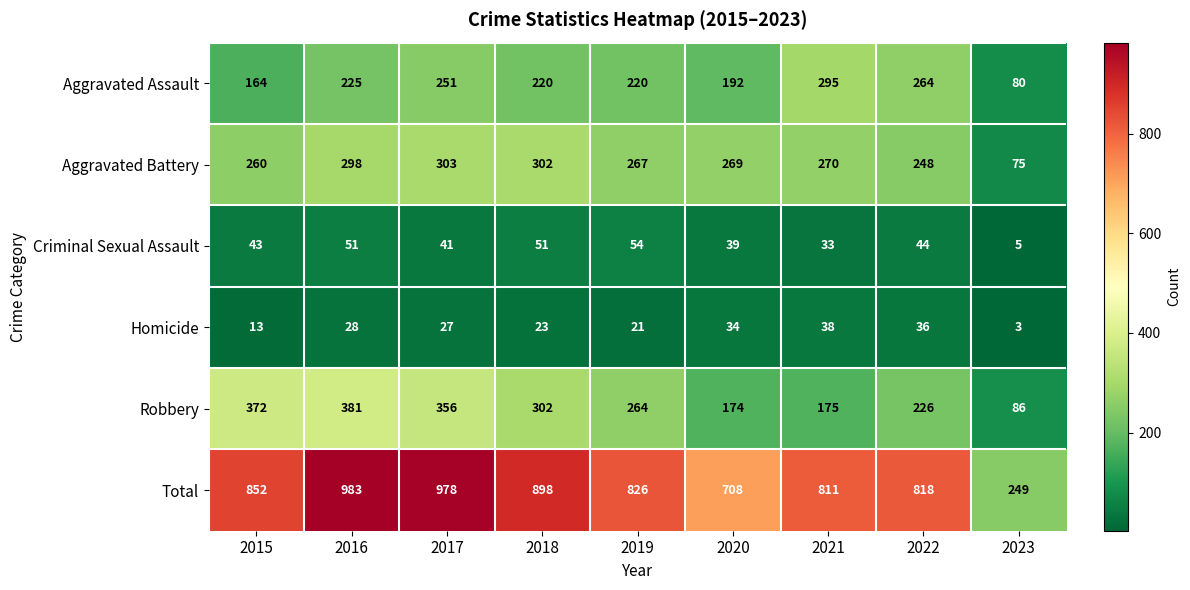

What is the minimum value shown in the chart?

3